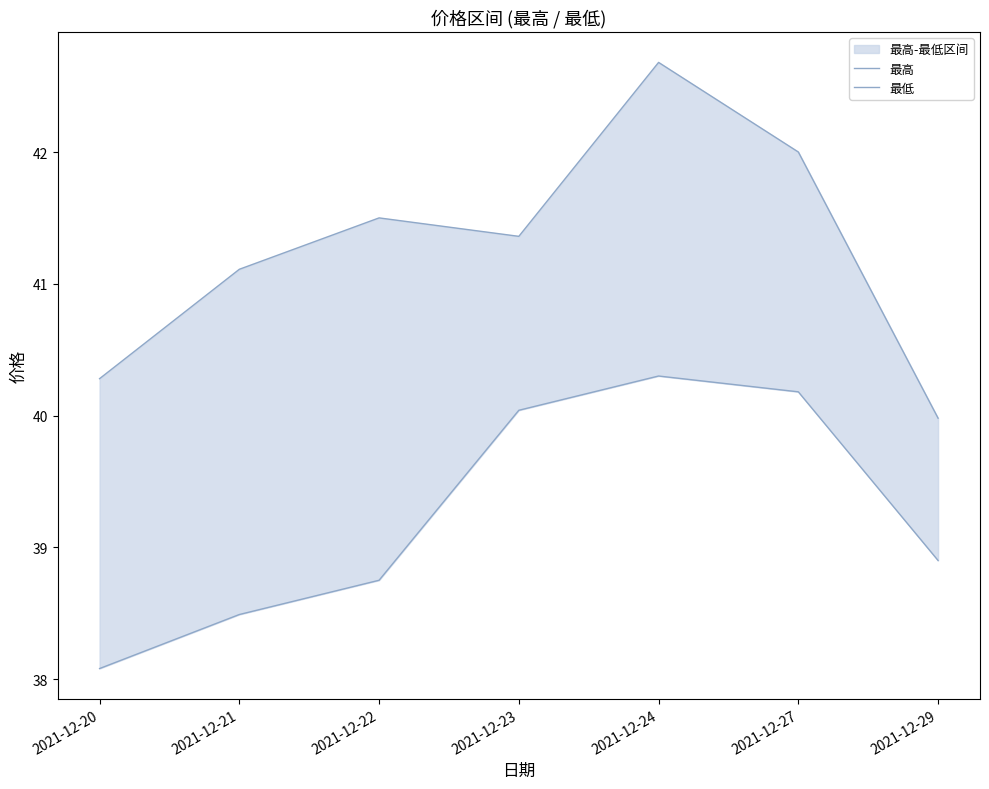

What is the value of the 最高 point at the 7th from the left?

40.0